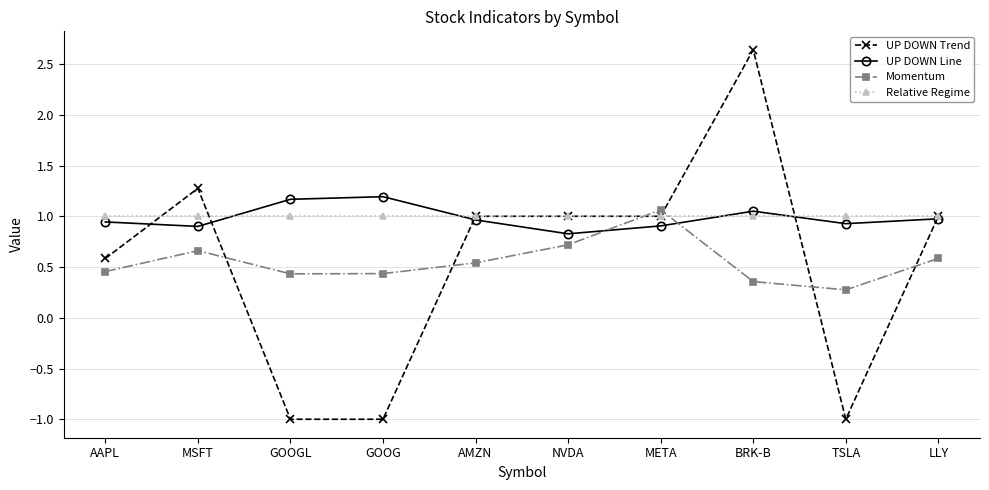

What is the maximum value shown in the chart?

2.6